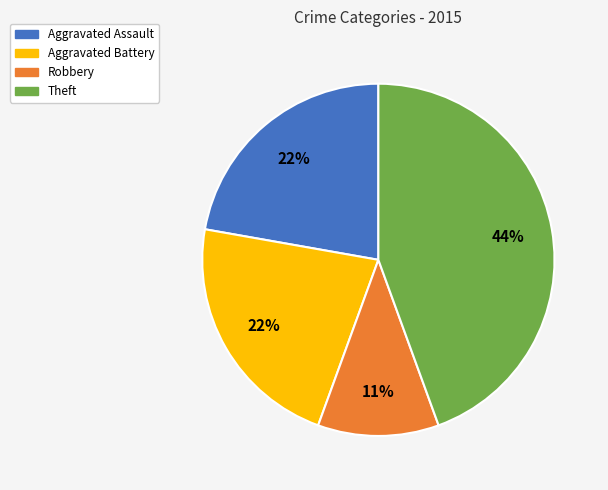

How many segments does this pie chart have?

4